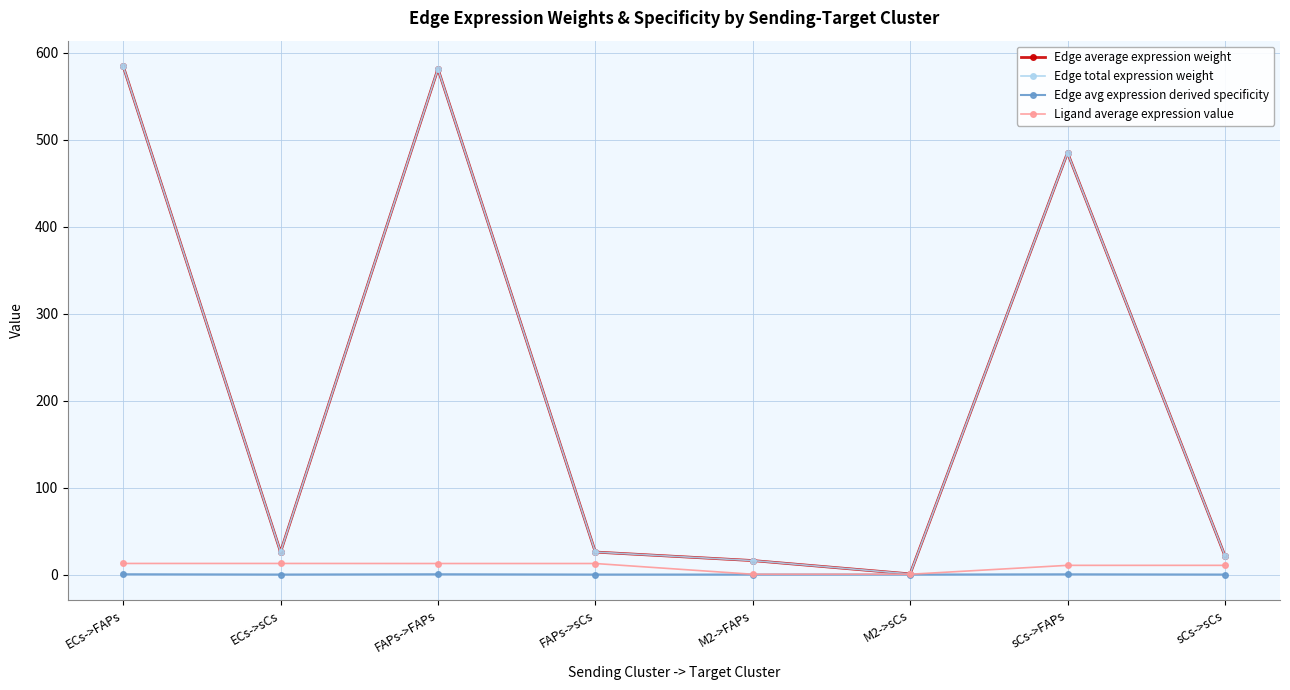

Is this an area chart (filled region under the line)?

No